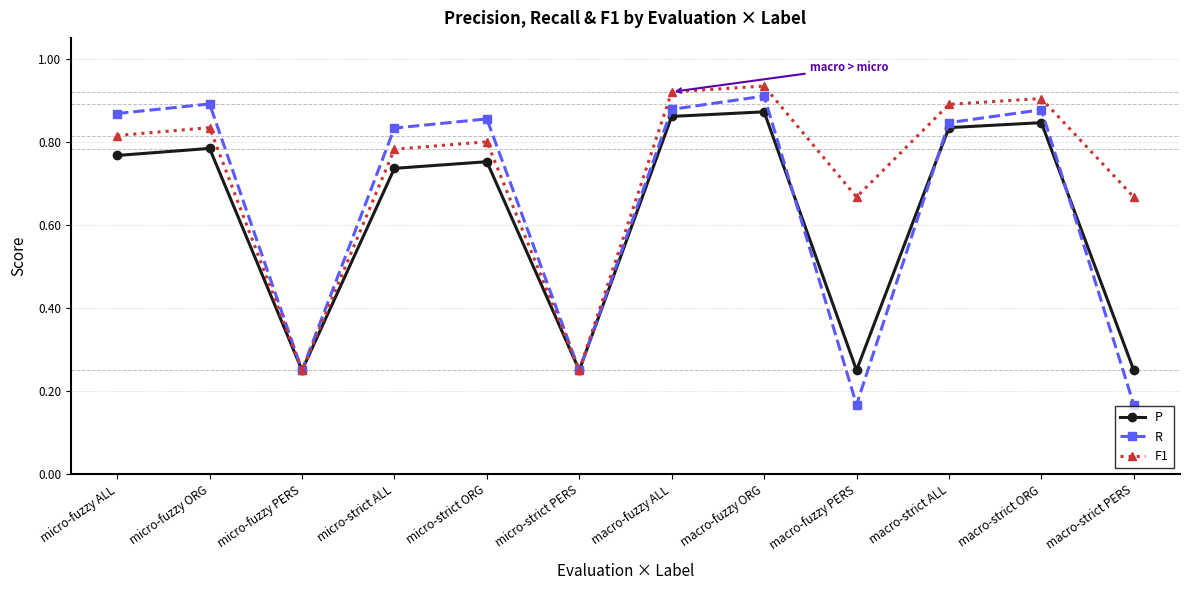

True or false: P has more than 0 points higher than both neighbors.

True